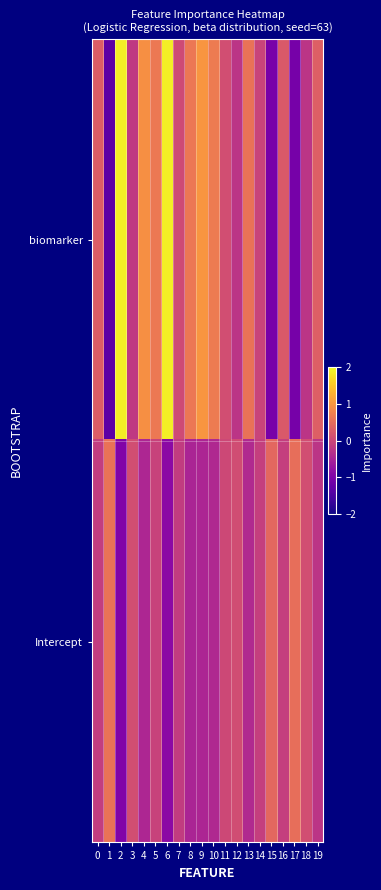

What is the difference between the highest and lowest values at 3?

0.3